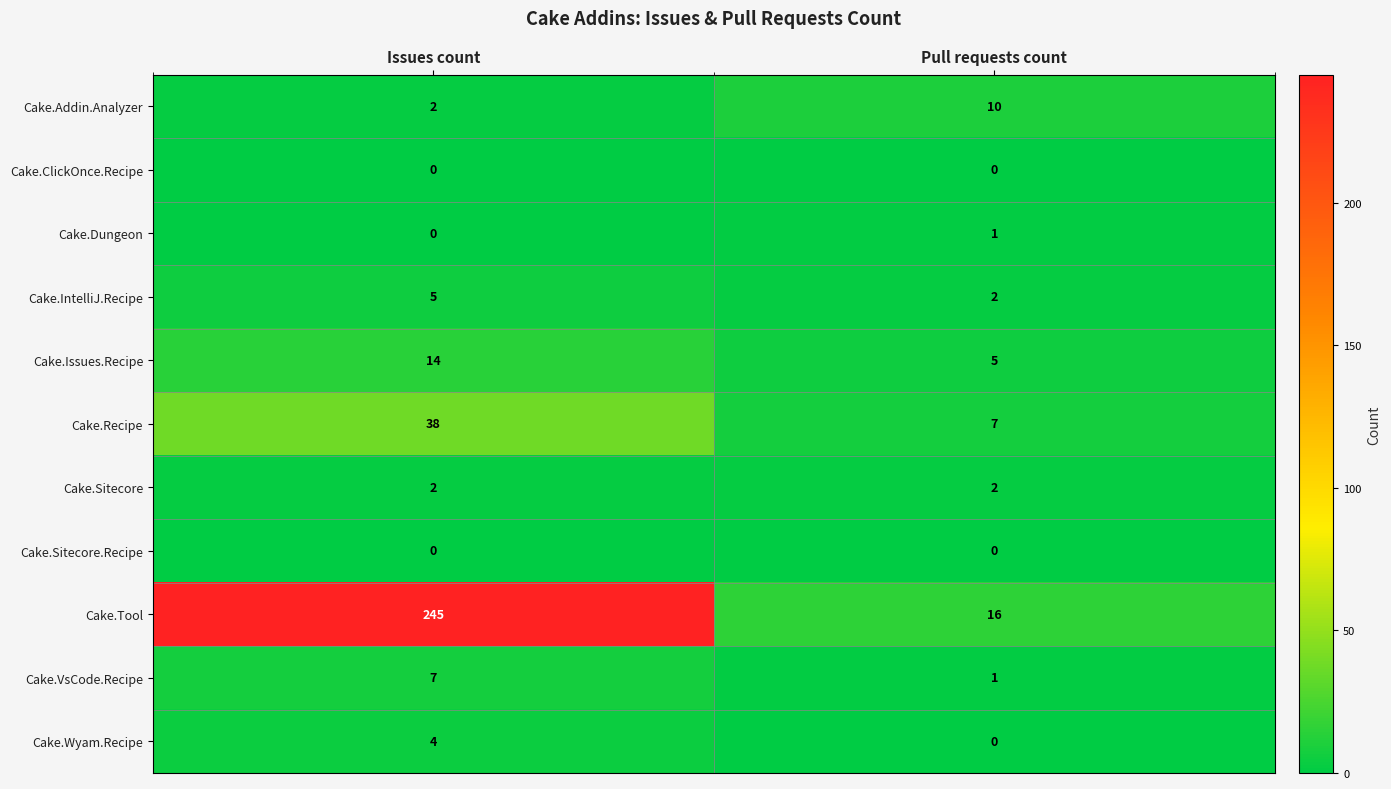

What is the sum of all Cake.IntelliJ.Recipe values?

7